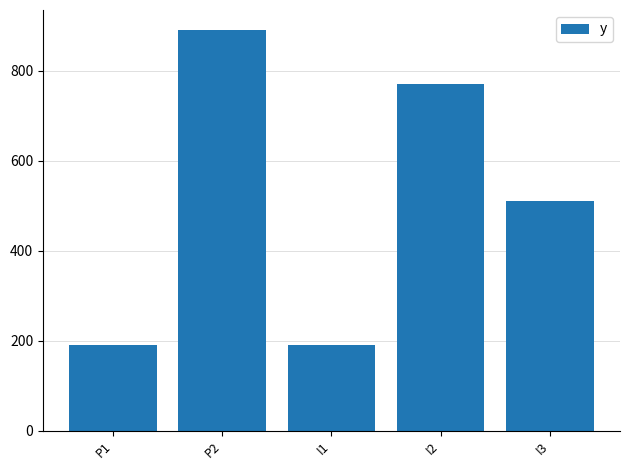

How many values are between 190 and 770?

4